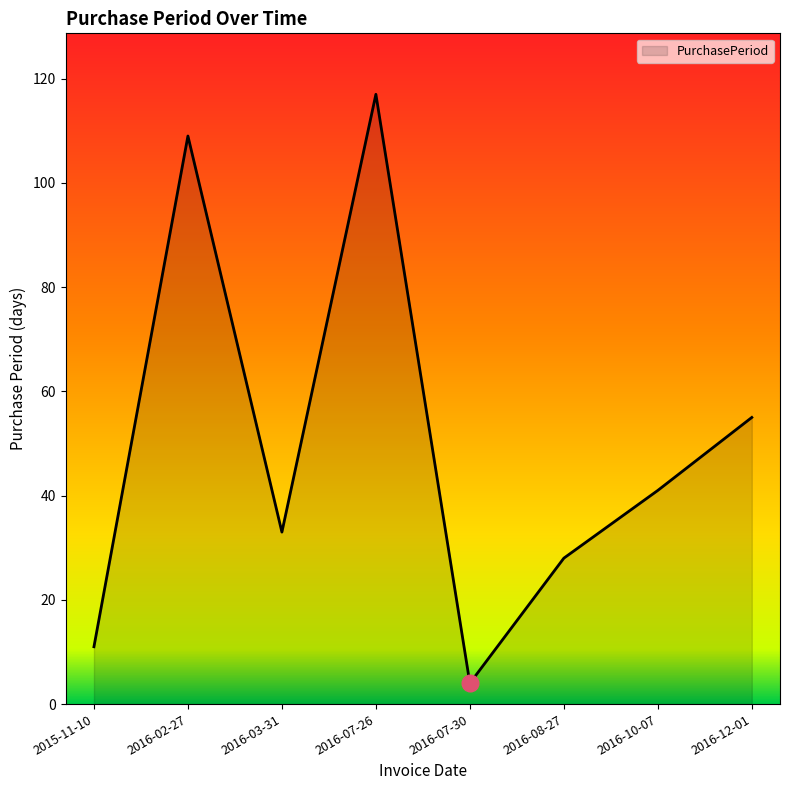

Reading right to left, extract all data points from this chart.

2016-12-01=55	2016-10-07=41	2016-08-27=28	2016-07-30=4	2016-07-26=117	2016-03-31=33	2016-02-27=109	2015-11-10=11